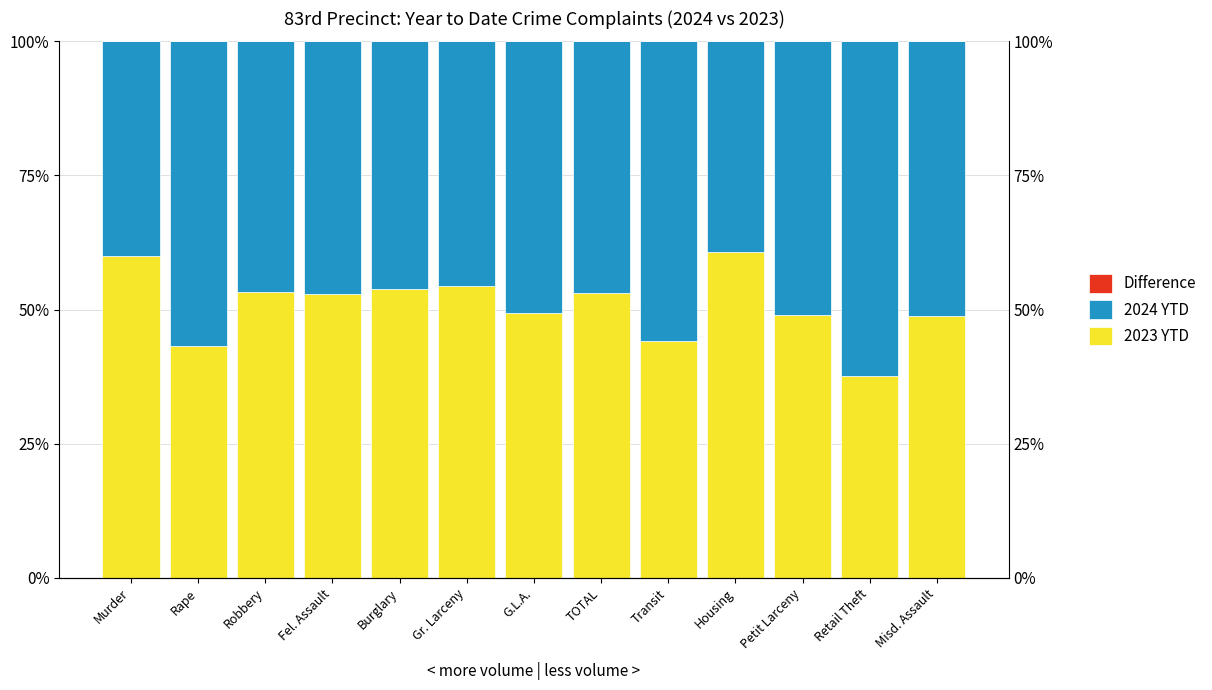

What are all the series names shown in the legend?

2023 YTD, 2024 YTD, Difference